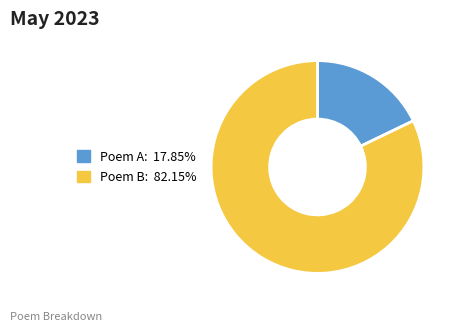

Does any single category account for the majority?

Yes